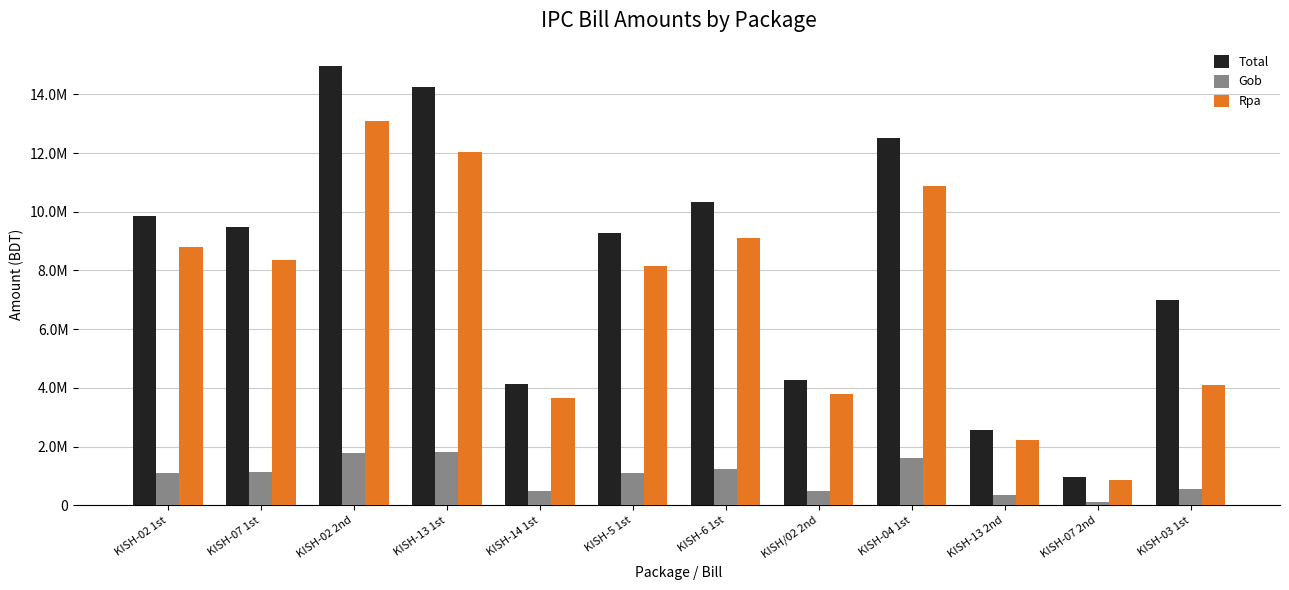

Which category has the highest value in the Gob series?

KISH-13 1st